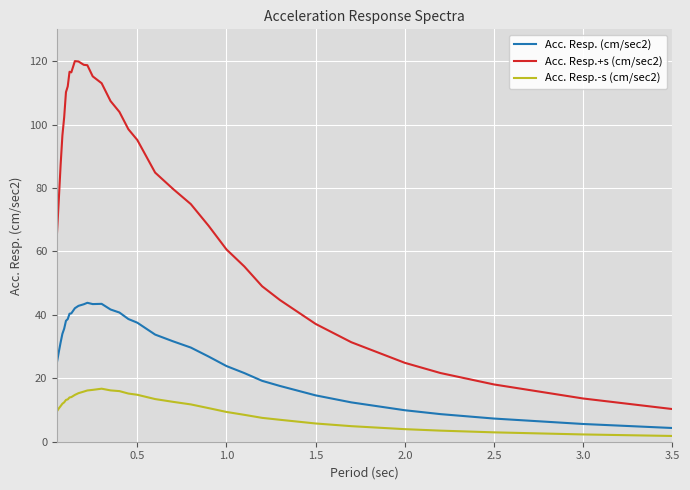

In Acc. Resp.-s (cm/sec2), how many points are higher than both neighbors (excluding endpoints)?

1